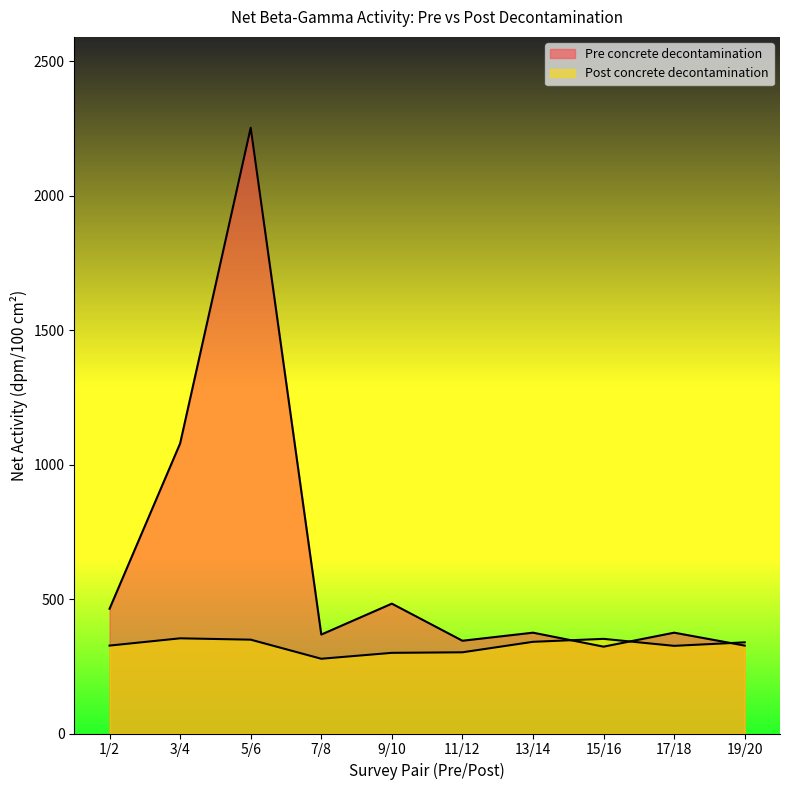

Does the chart have visible grid lines?

No